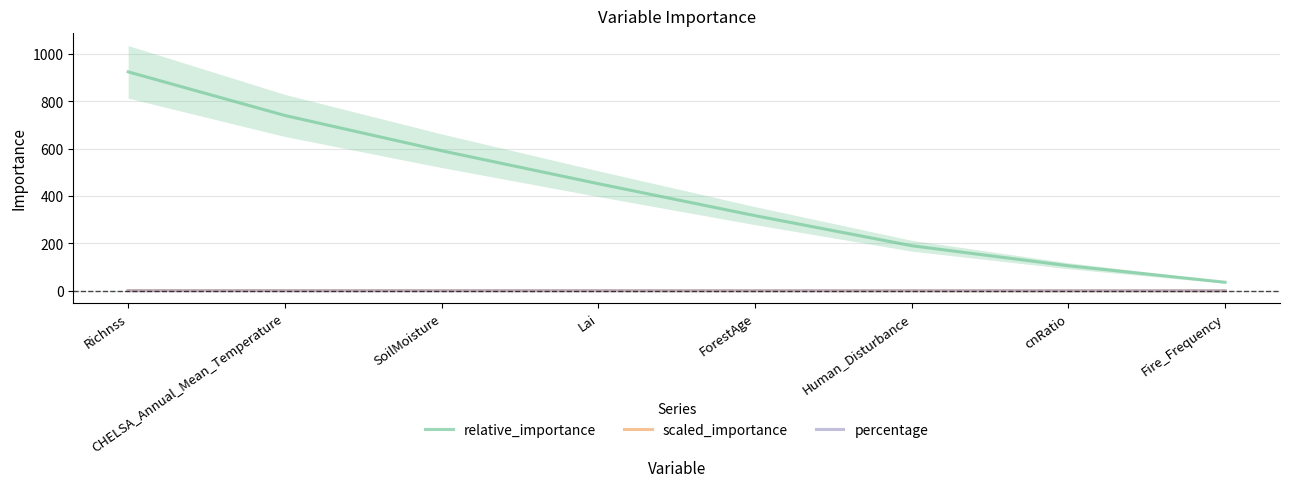

What is the total value across all series at SoilMoisture?

592.1